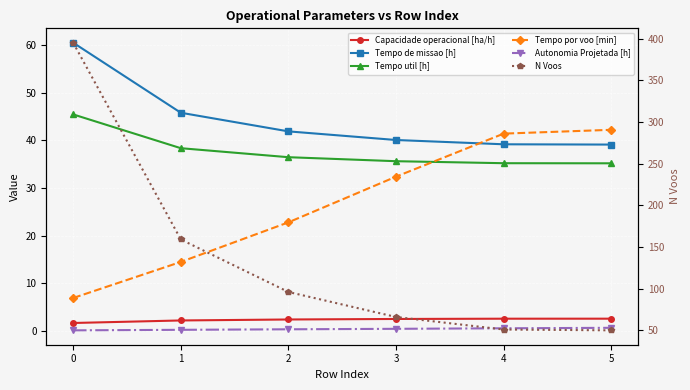

What is the difference between the maximum and minimum values in the Autonomia Projetada [h] series?

0.5